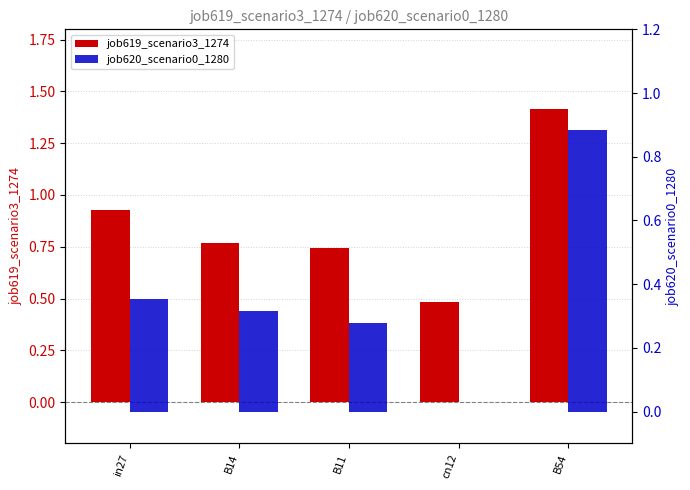

Reading left to right, what are all the values shown in this chart?

job619_scenario3_1274: 0.9	0.8	0.7	0.5	1.4
job620_scenario0_1280: 0.4	0.3	0.3	0.0	0.9